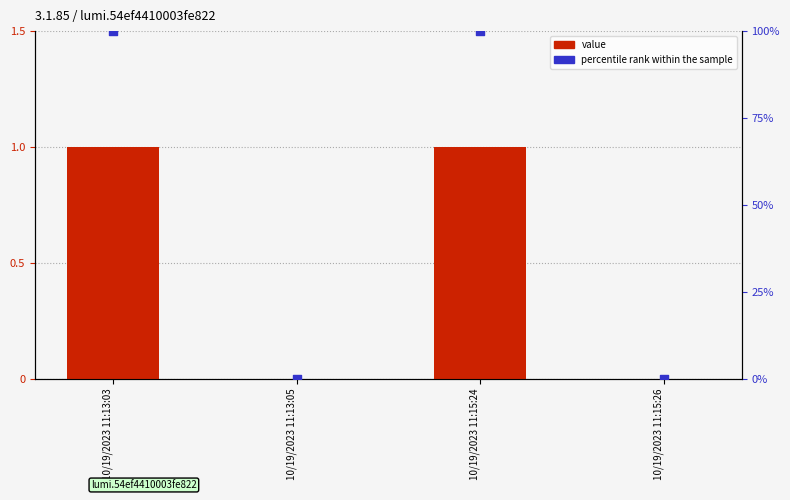

At which category is the sum across all series the highest?

10/19/2023 11:13:03